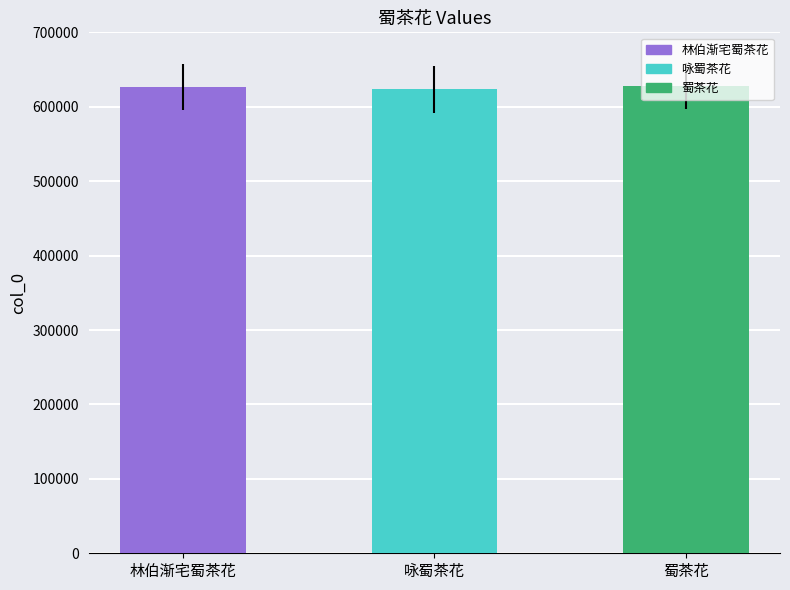

How many series are shown in this chart?

1